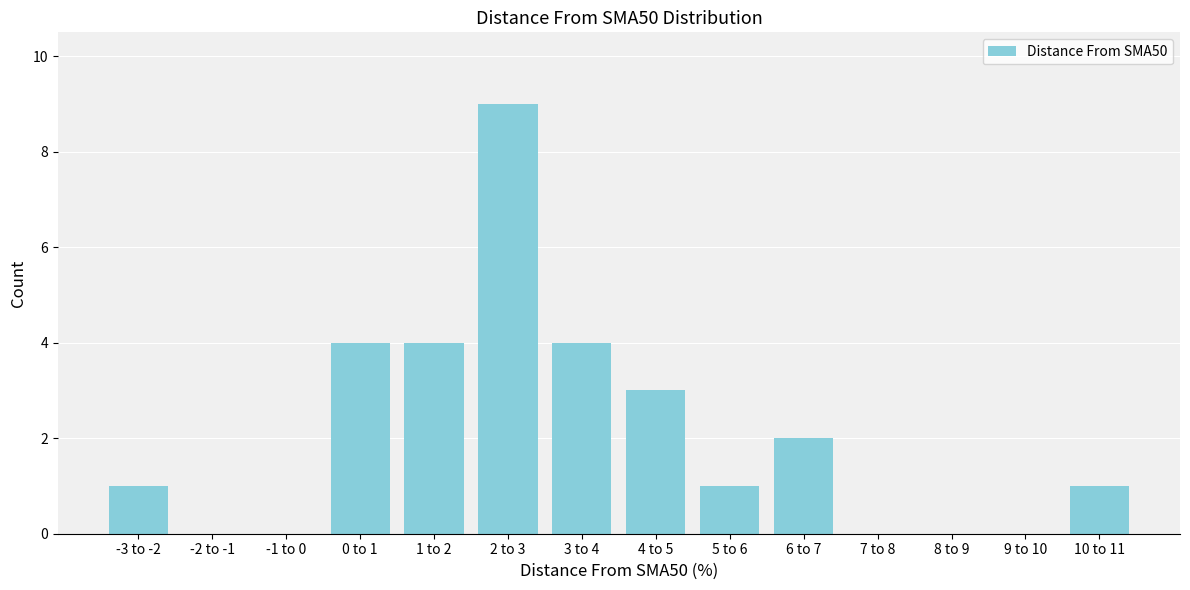

Reading left to right, list all the values displayed in this chart.

-3 to -2=1	-2 to -1=0	-1 to 0=0	0 to 1=4	1 to 2=4	2 to 3=9	3 to 4=4	4 to 5=3	5 to 6=1	6 to 7=2	7 to 8=0	8 to 9=0	9 to 10=0	10 to 11=1